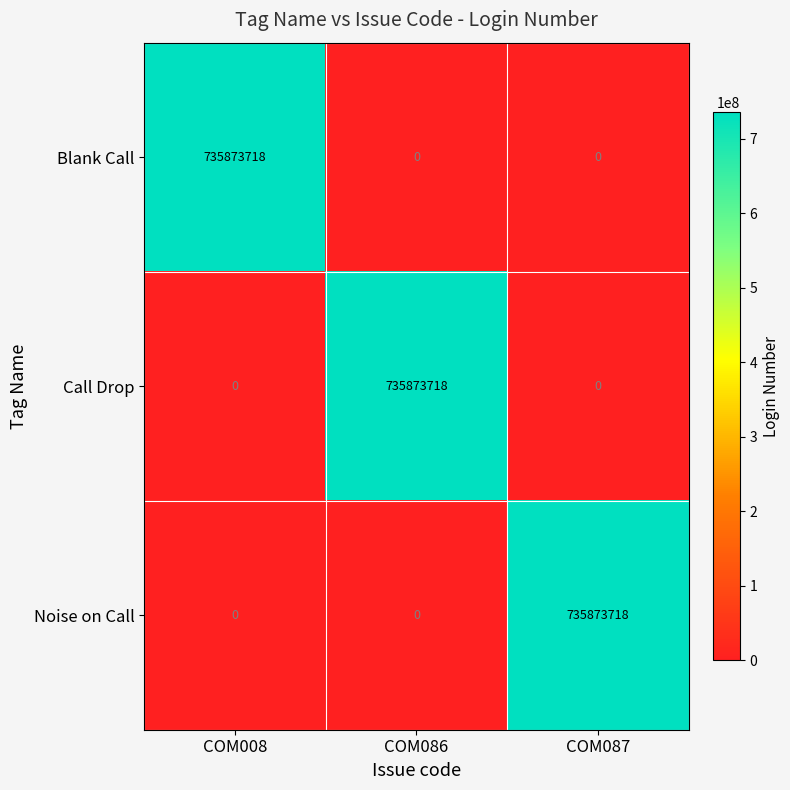

The value of Noise on Call at COM086 is 0. True or false?

True